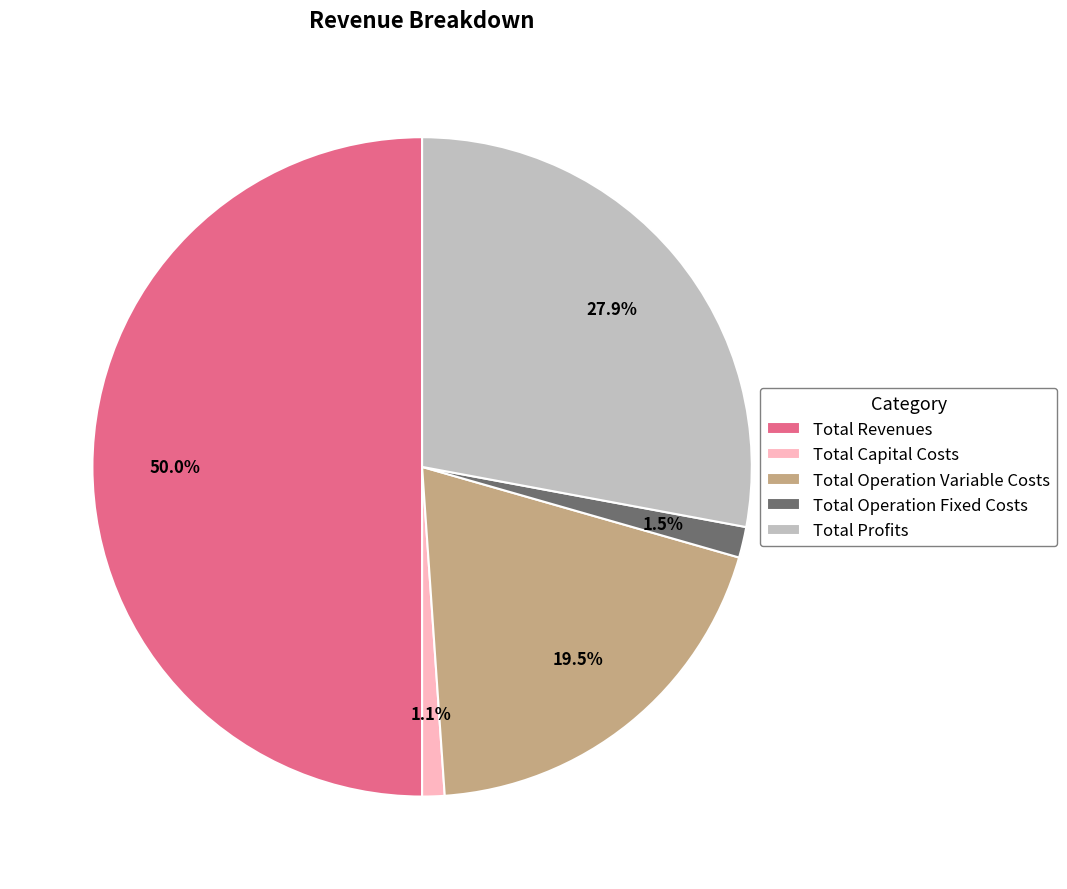

To the nearest percent, what percentage of the pie is Total Revenues?

50%